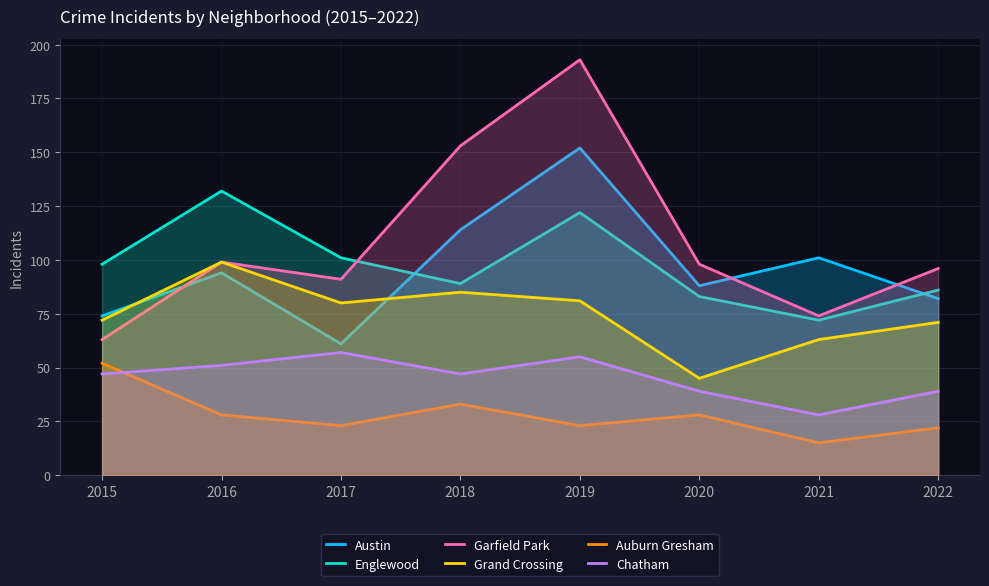

Reading right to left, extract all data points from this chart.

Austin: 2022=82	2021=101	2020=88	2019=152	2018=114	2017=61	2016=94	2015=74
Englewood: 2022=86	2021=72	2020=83	2019=122	2018=89	2017=101	2016=132	2015=98
Garfield Park: 2022=96	2021=74	2020=98	2019=193	2018=153	2017=91	2016=99	2015=63
Grand Crossing: 2022=71	2021=63	2020=45	2019=81	2018=85	2017=80	2016=99	2015=72
Auburn Gresham: 2022=22	2021=15	2020=28	2019=23	2018=33	2017=23	2016=28	2015=52
Chatham: 2022=39	2021=28	2020=39	2019=55	2018=47	2017=57	2016=51	2015=47